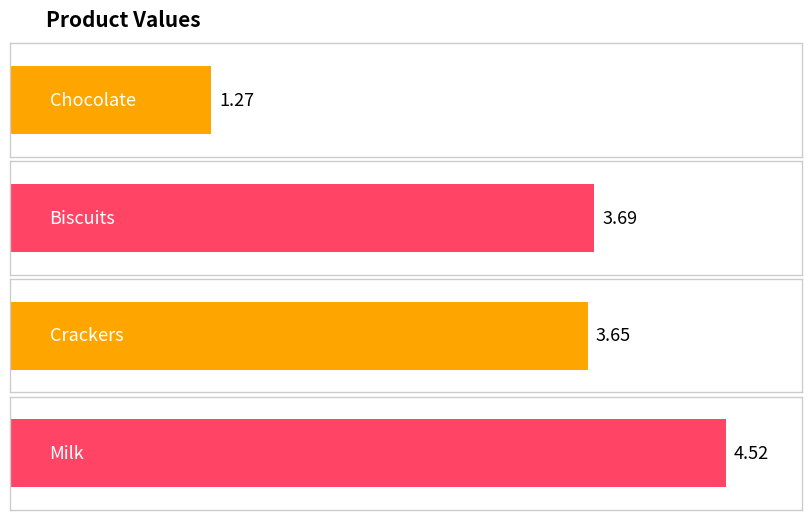

What is the sum of the values at Milk and Crackers?

8.2